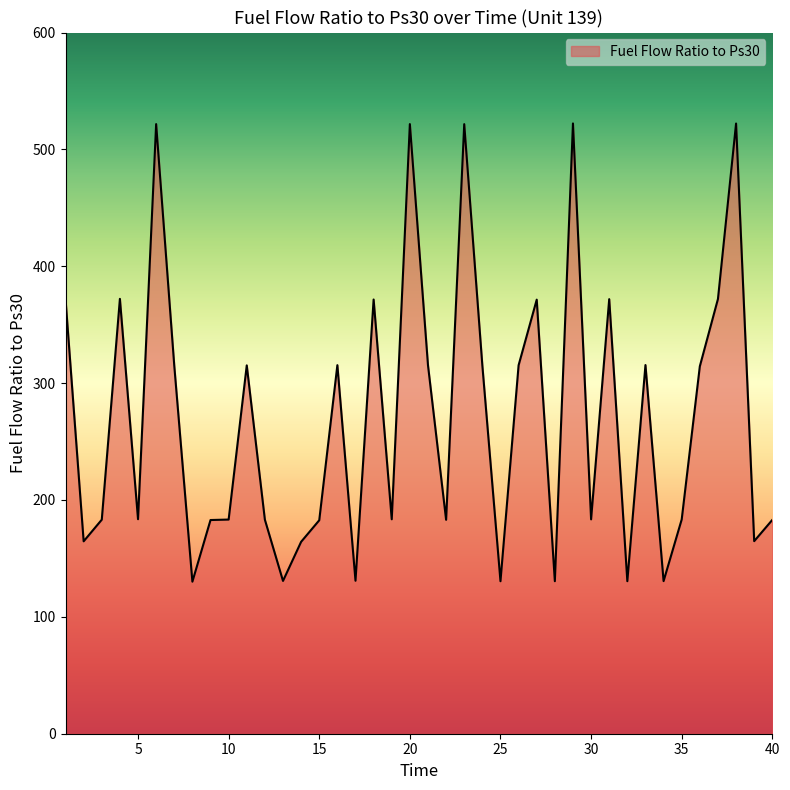

How many distinct data groups are displayed?

1